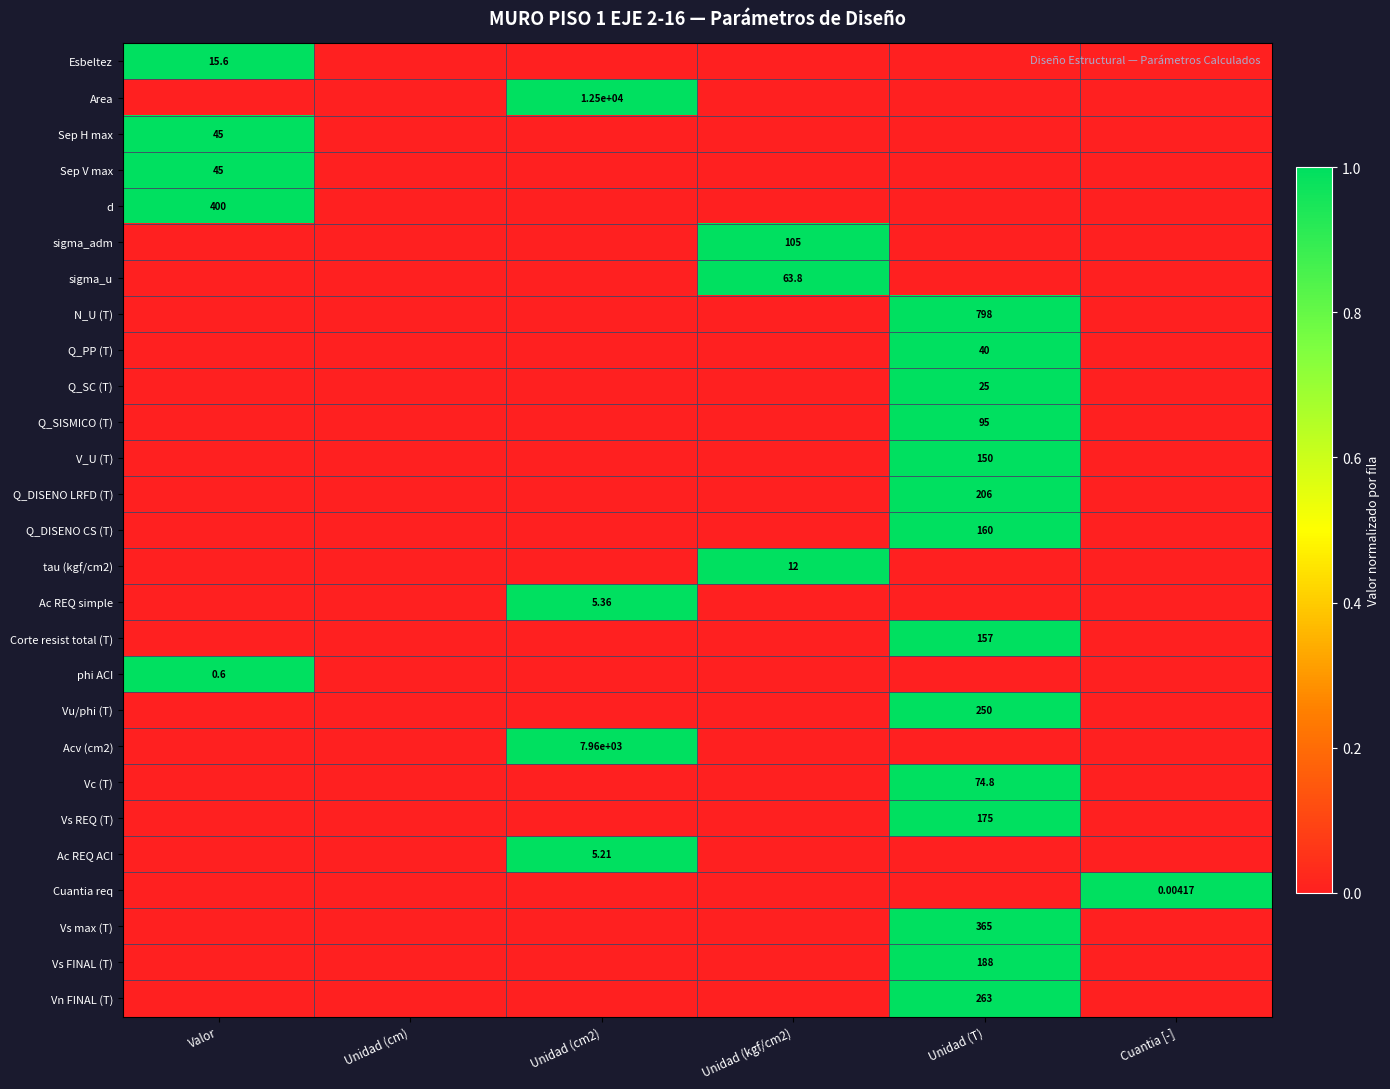

Count the Corte resist total (T) values in the range 0 to 1.

6